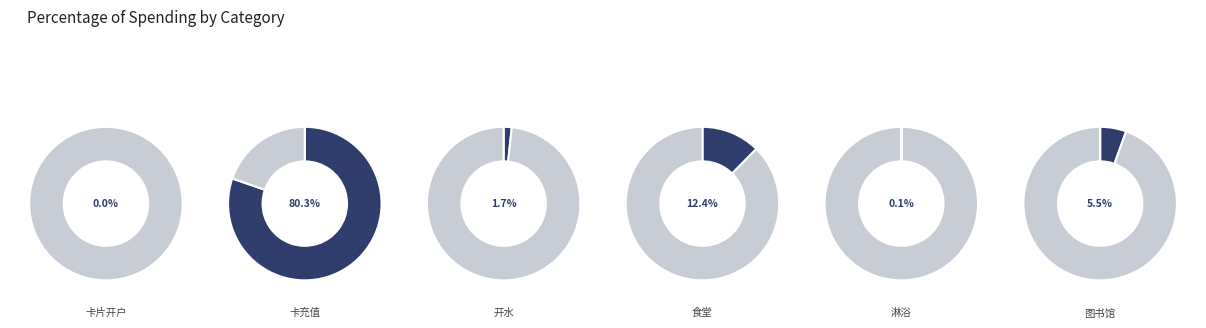

Which has a higher value, 食堂 or 卡充值?

卡充值